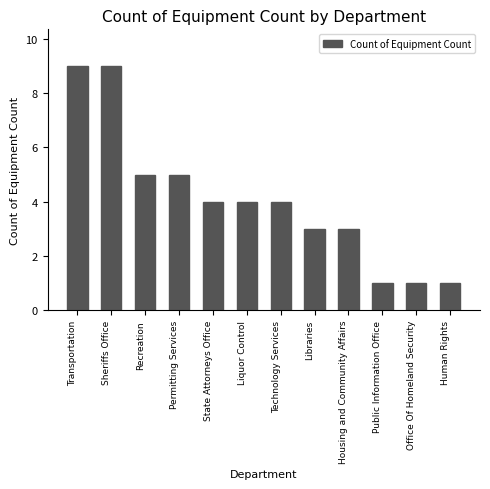

Reading right to left, list all the values displayed in this chart.

1	1	1	3	3	4	4	4	5	5	9	9